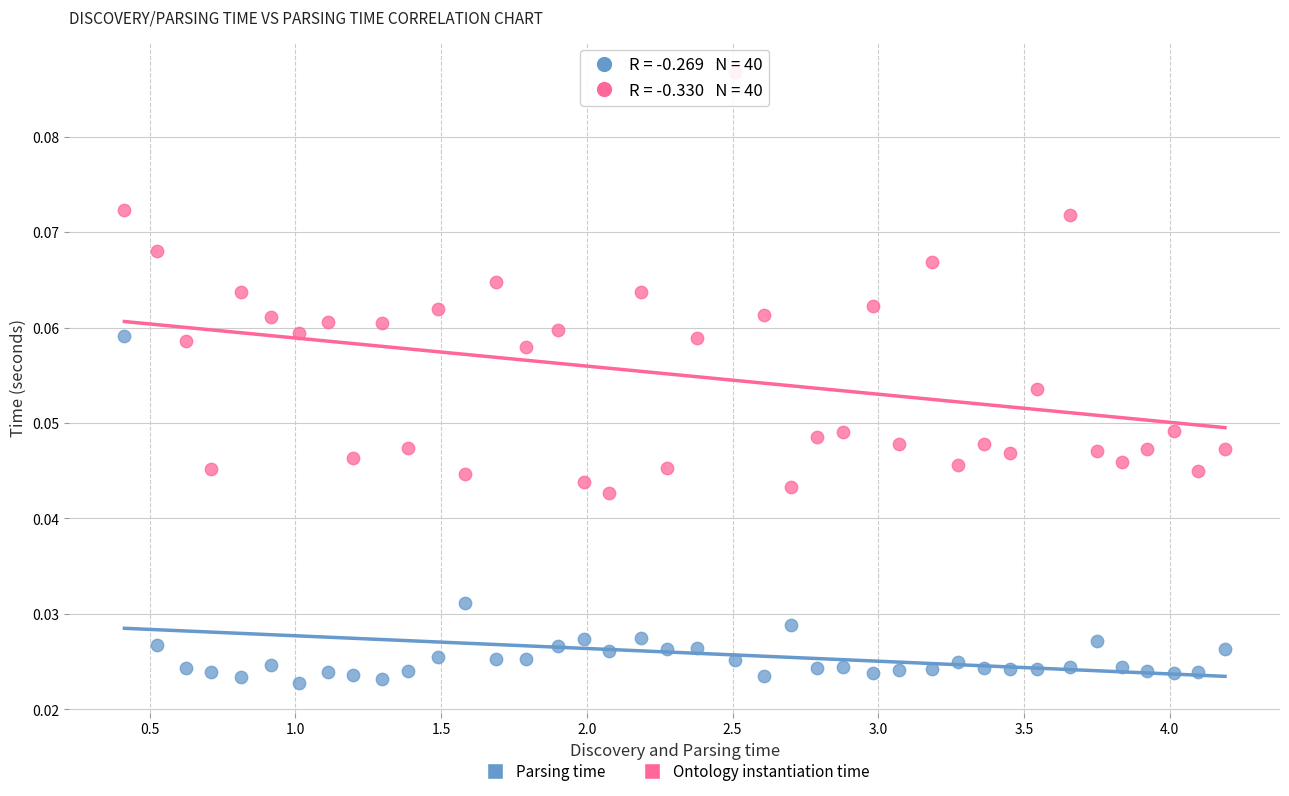

What are all the series names shown in the legend?

Parsing time, Ontology instantiation time